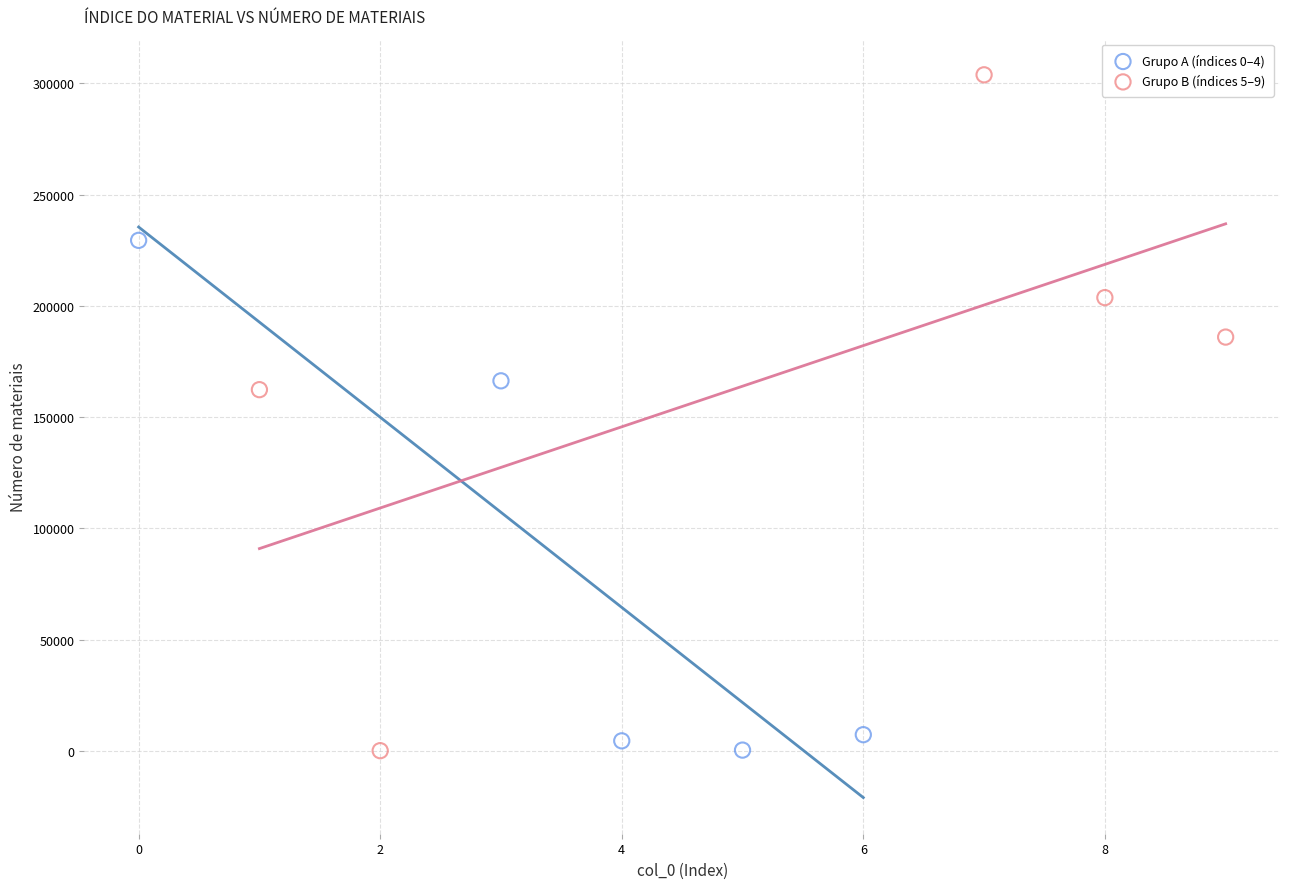

Which series contains the highest Y value?

Grupo B (índices 5–9)